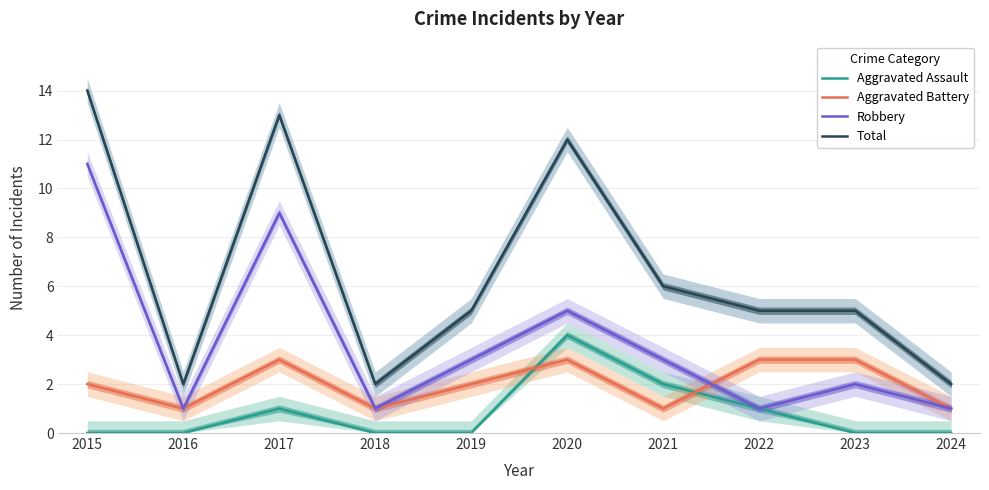

Which series has the widest spread of values?

Total